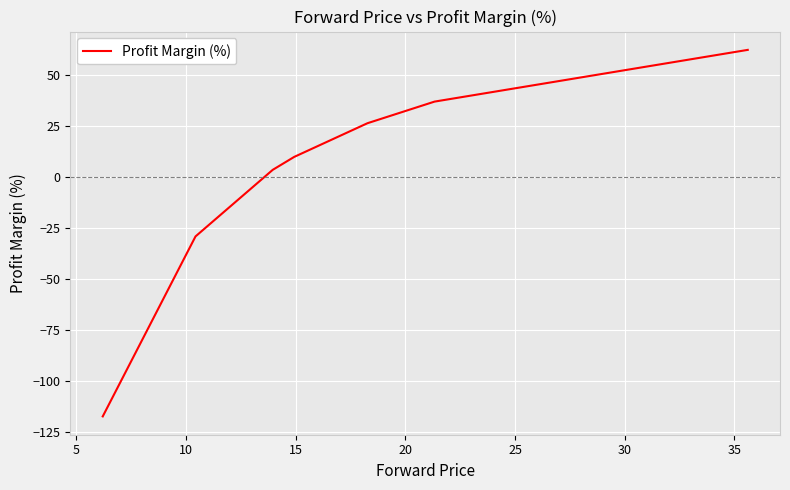

What is the minimum value shown in the chart?

-117.6